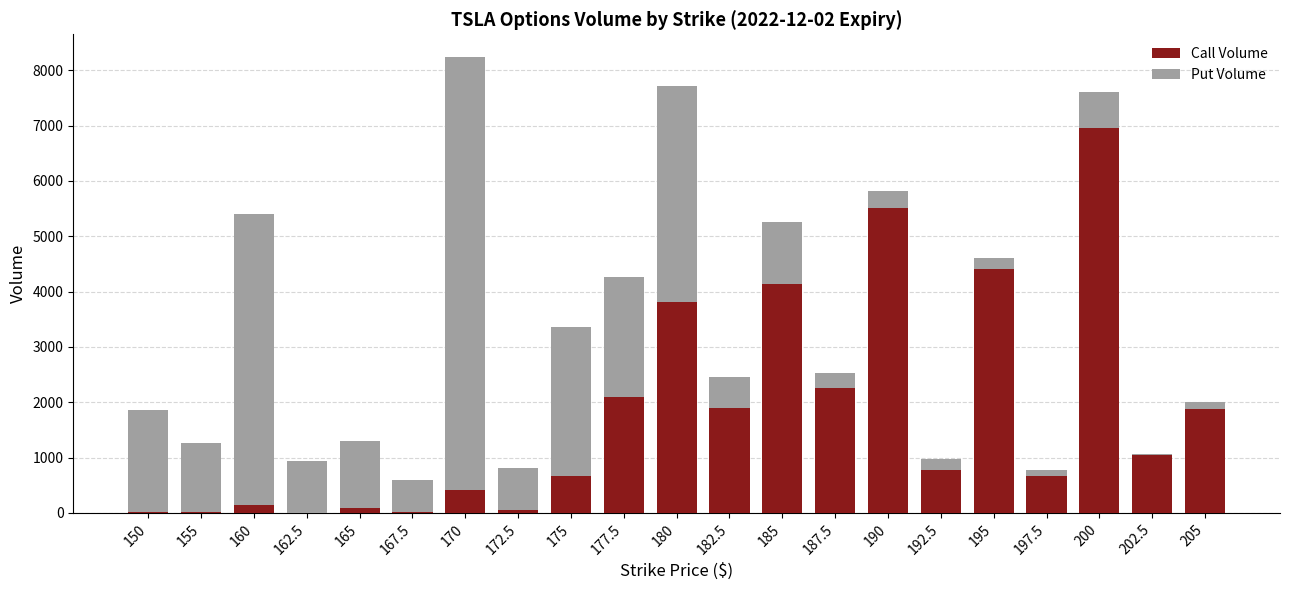

The Call Volume series shows 6958 at 200. True or false?

True